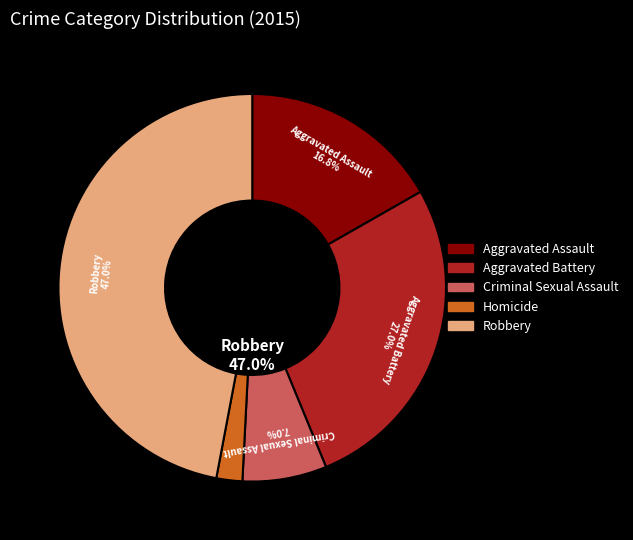

Is it true that Aggravated Battery is 14% of the pie?

False